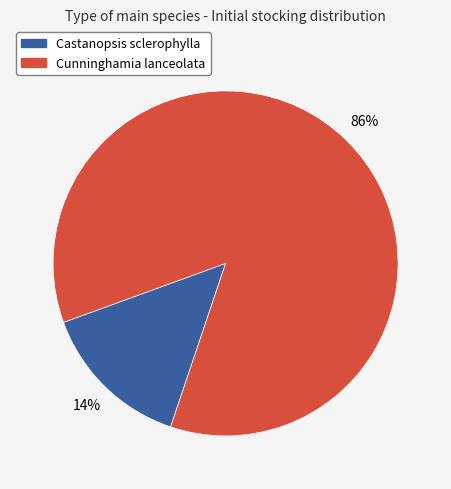

What is the largest slice in the pie chart?

Cunninghamia lanceolata